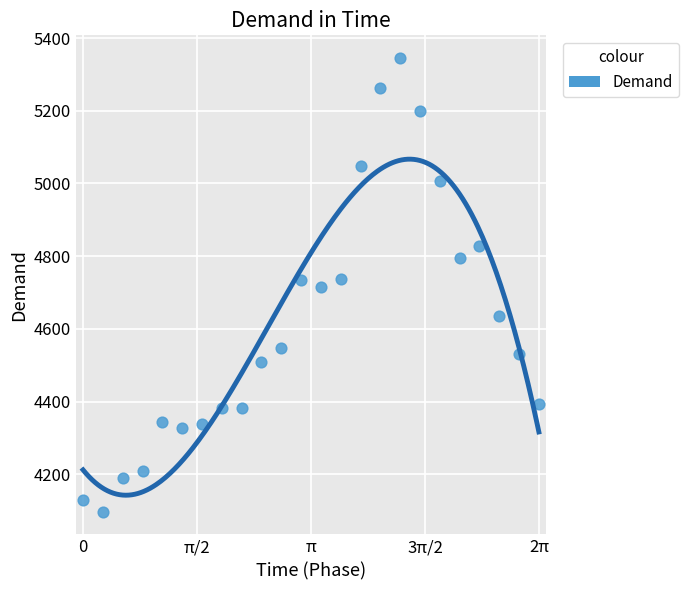

What is the range of Y values (max minus min)?

1248